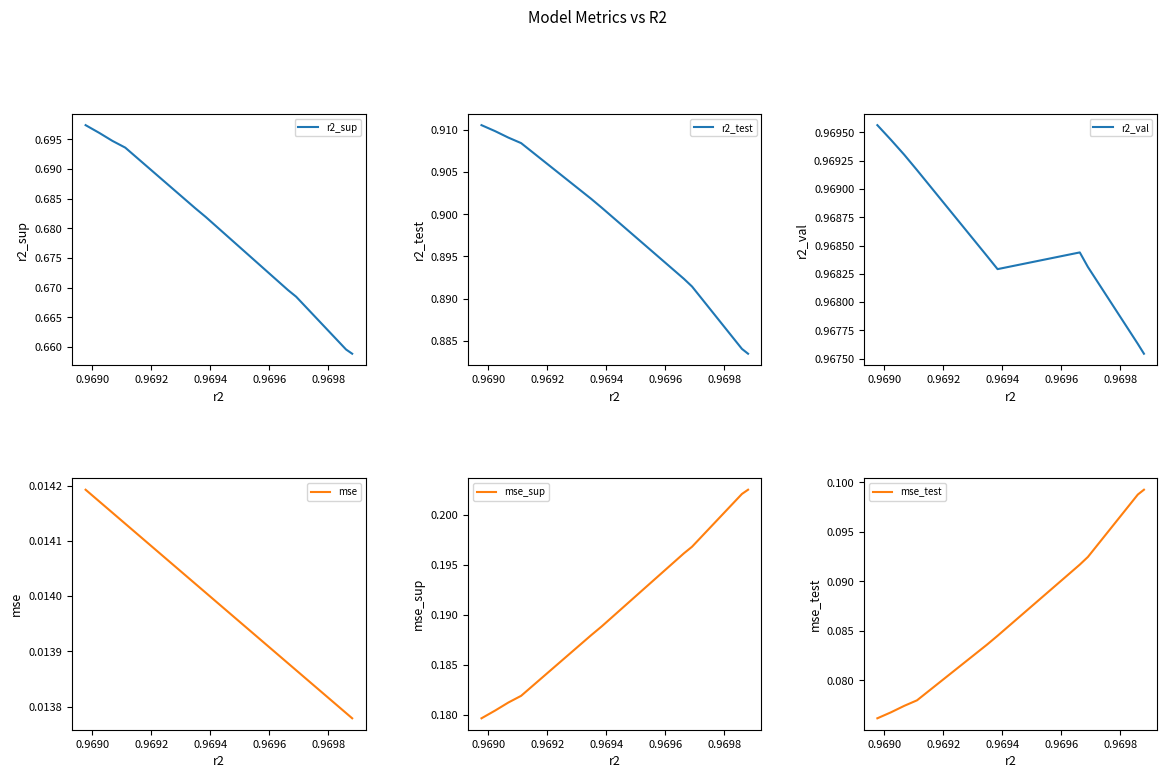

Which series has the largest total across all categories?

r2_val